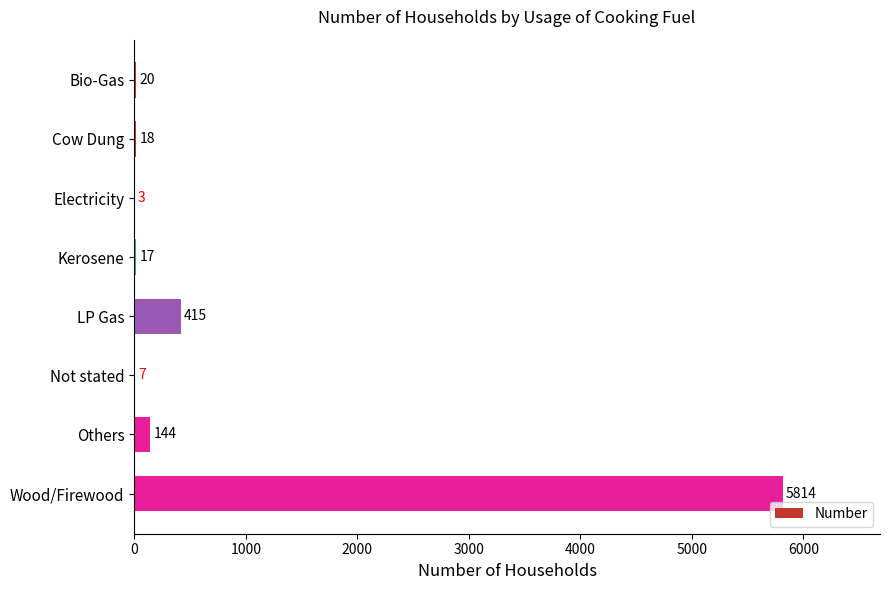

What is the greatest value displayed?

5814